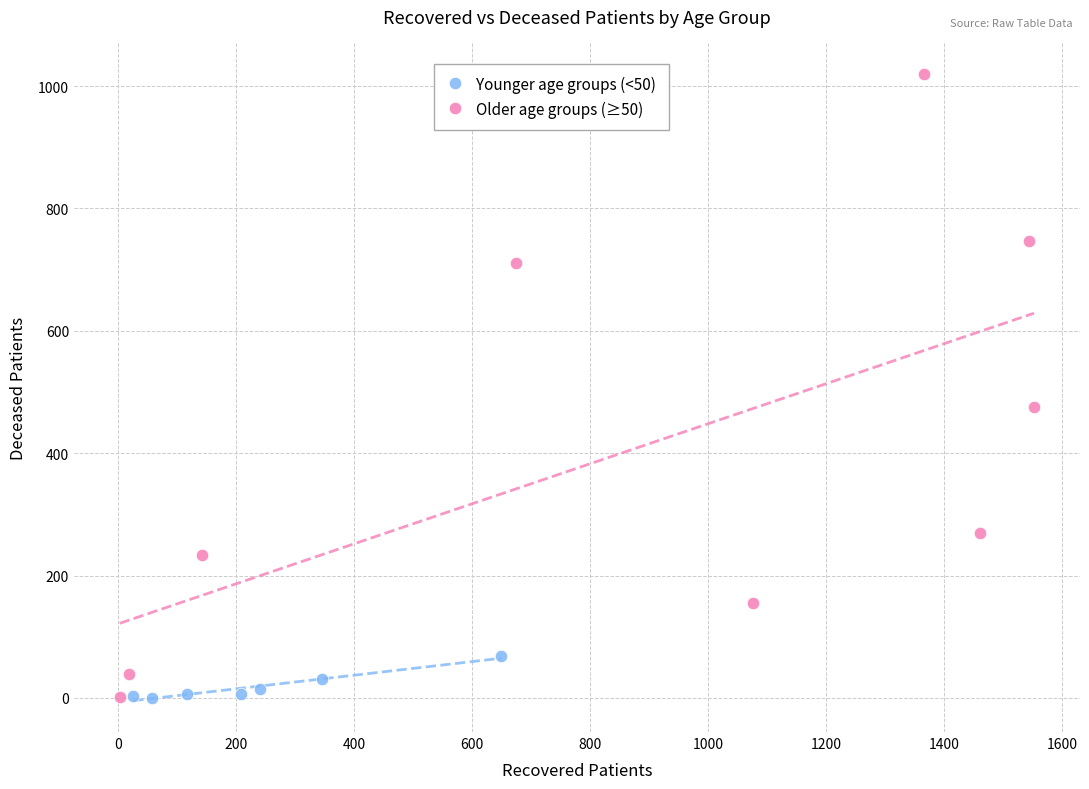

Which series has the largest Y range (max minus min)?

Older age groups (≥50)